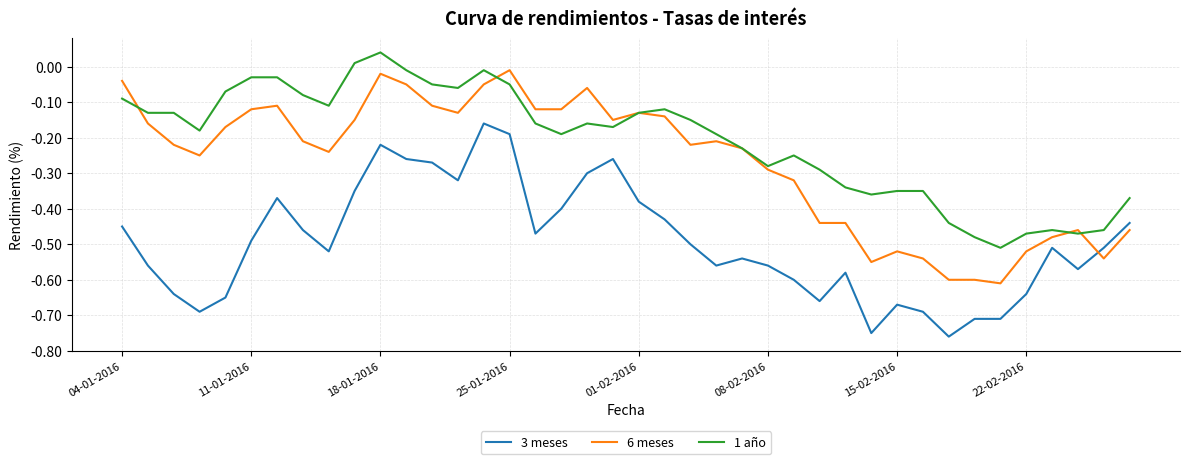

Which series has the largest total across all categories?

1 año